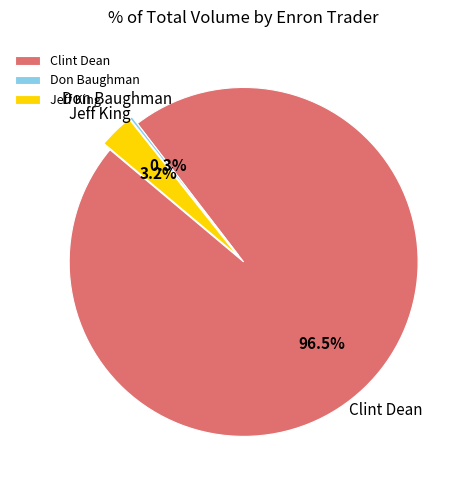

What portion of the pie excludes Clint Dean?

3.5%